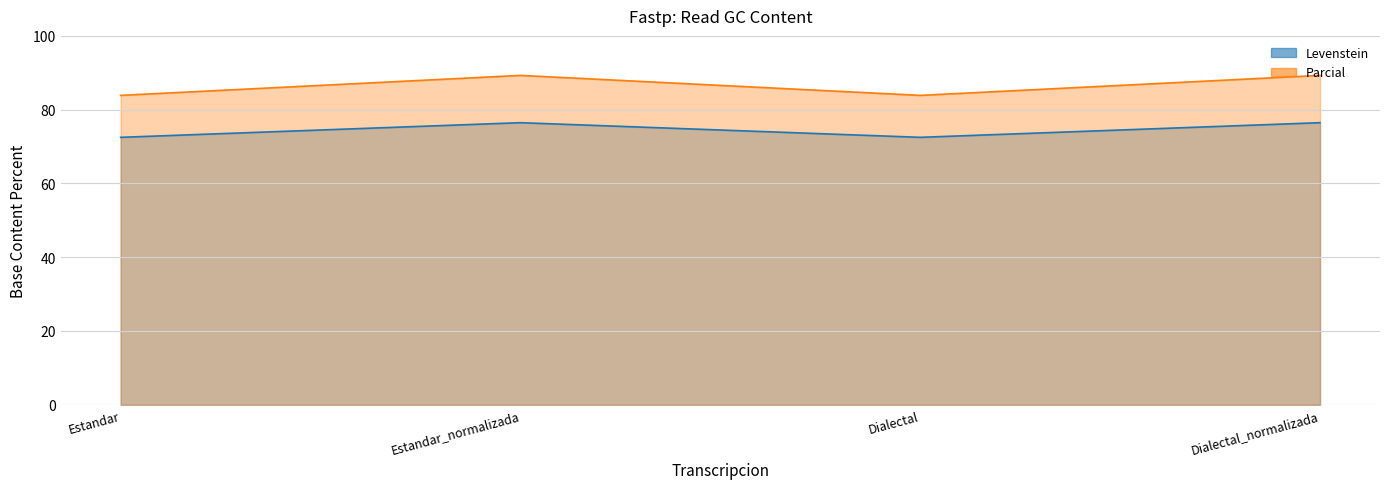

True or false: Parcial and Levenstein intersect in this chart.

False